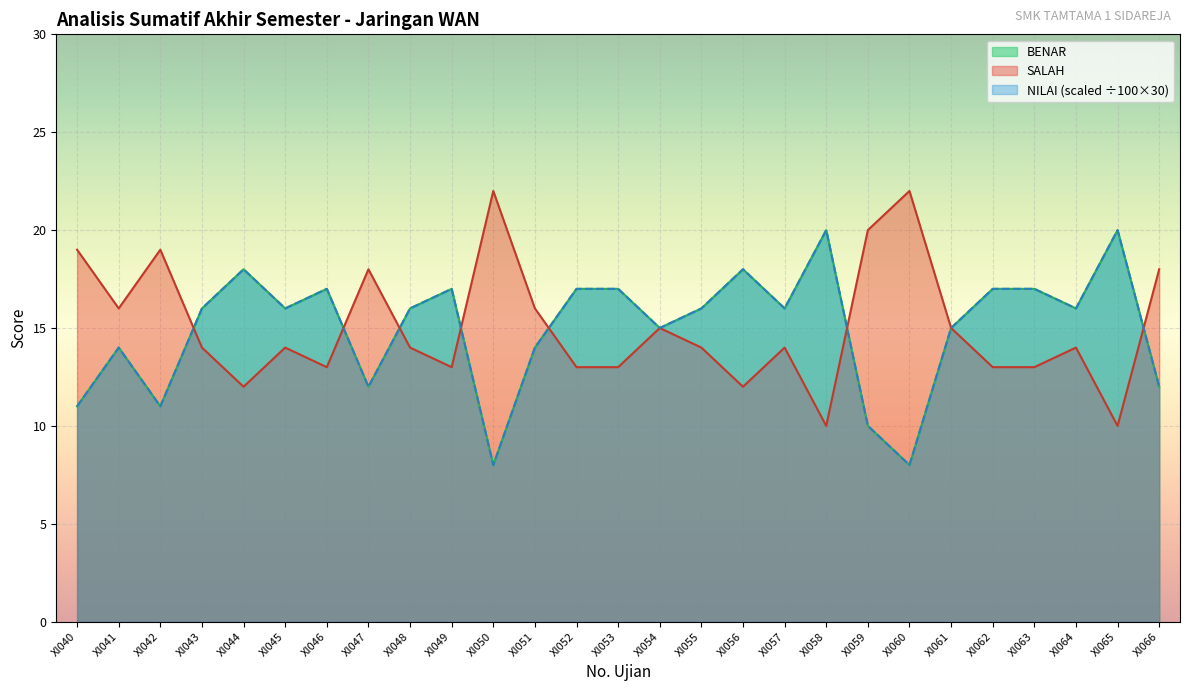

Which series changed the most between XI041 and XI062?

BENAR